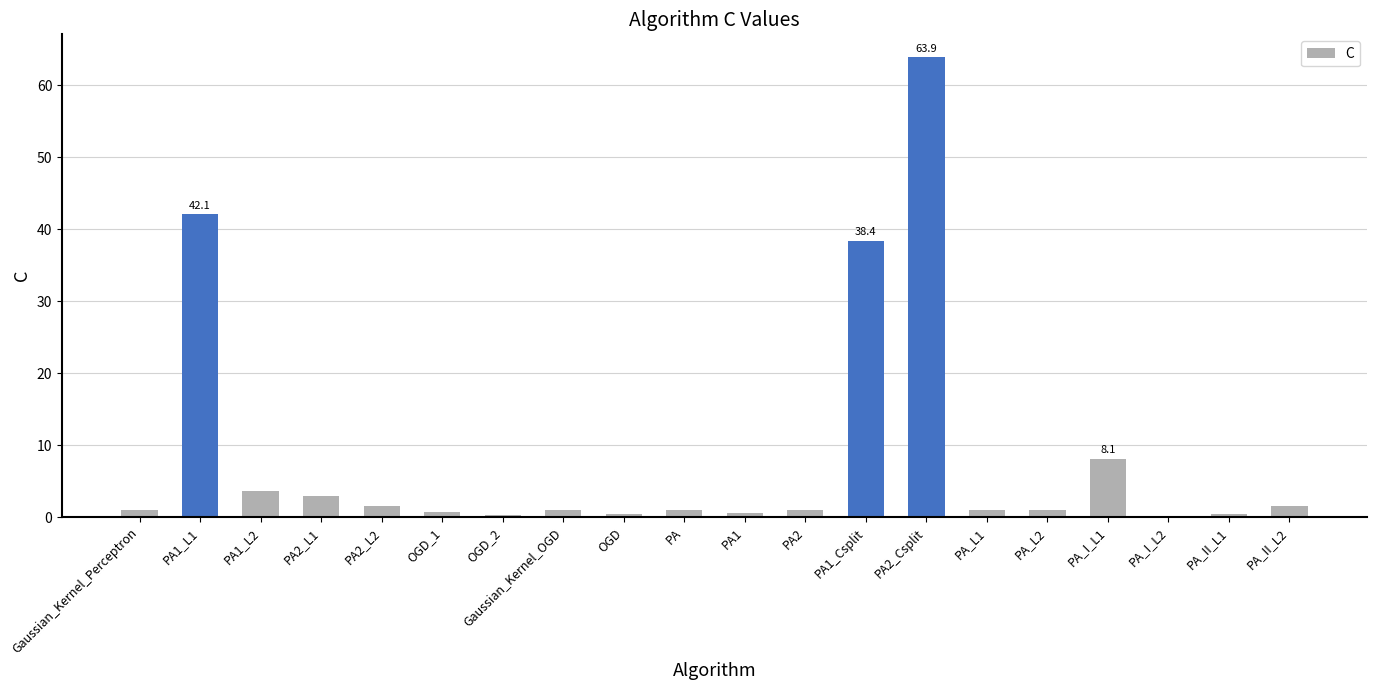

What is the maximum value shown in the chart?

63.9